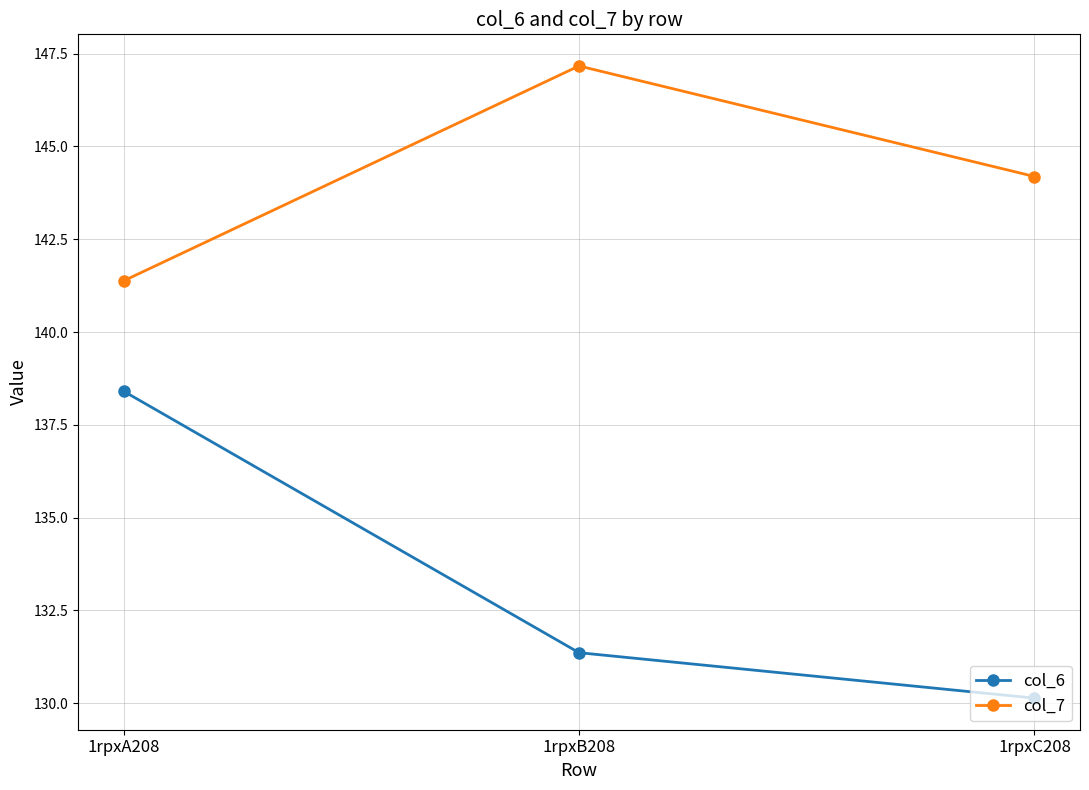

Which series has the widest spread of values?

col_6